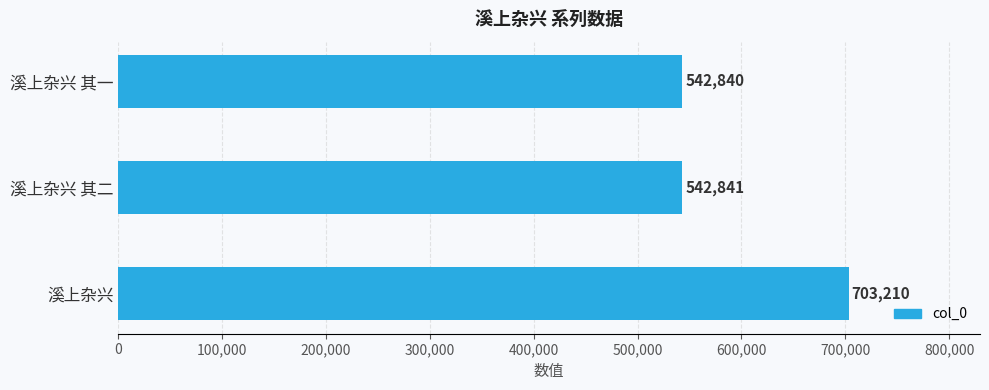

True or false: the data shows 542840 at 溪上杂兴 其一.

True